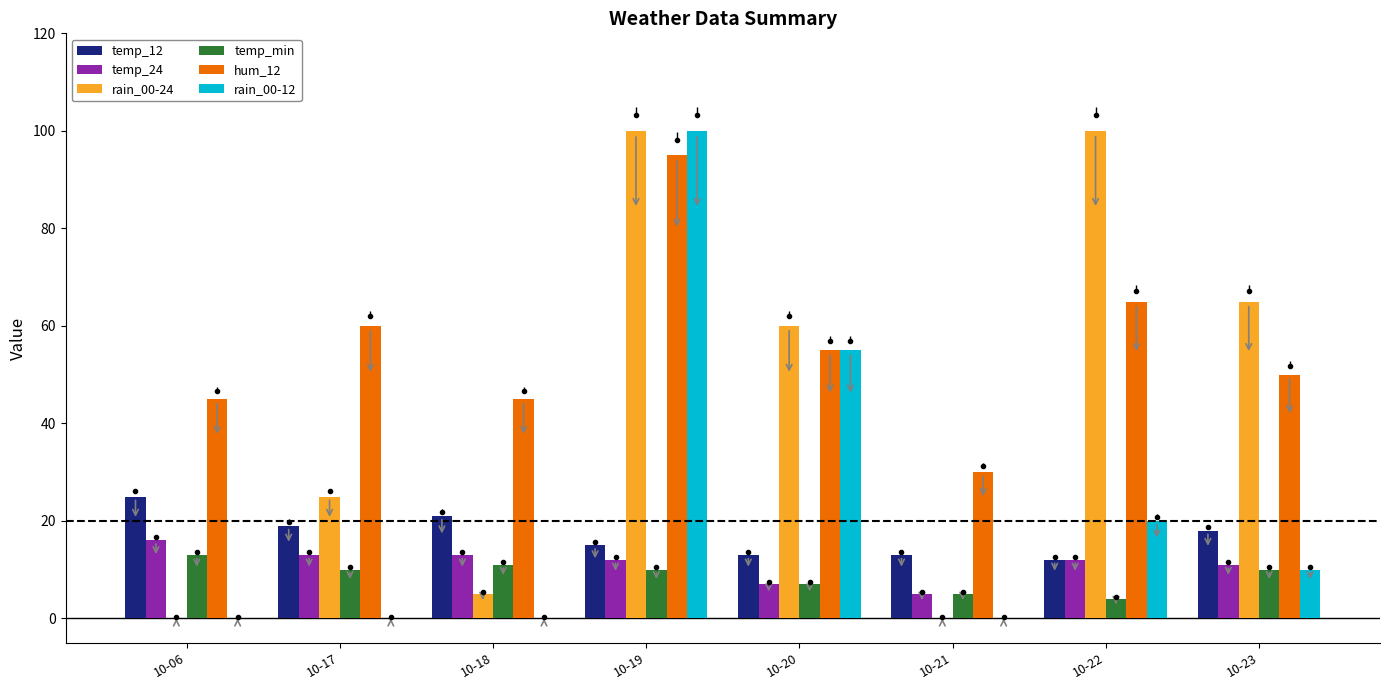

Does the chart contain stacked bars?

No